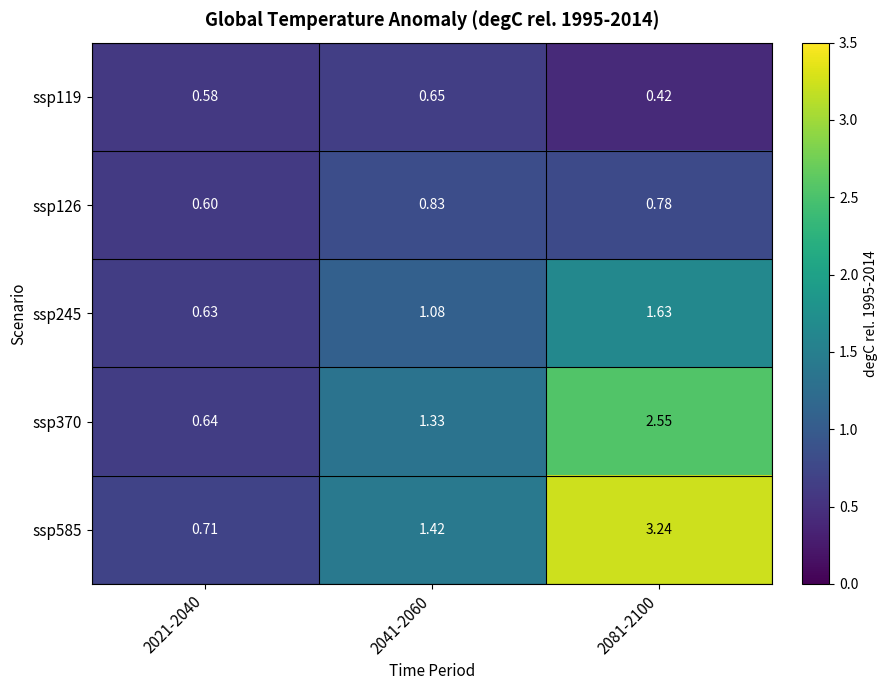

Is the value of ssp119 at 2041-2060 greater than the value of ssp245 at 2041-2060?

No